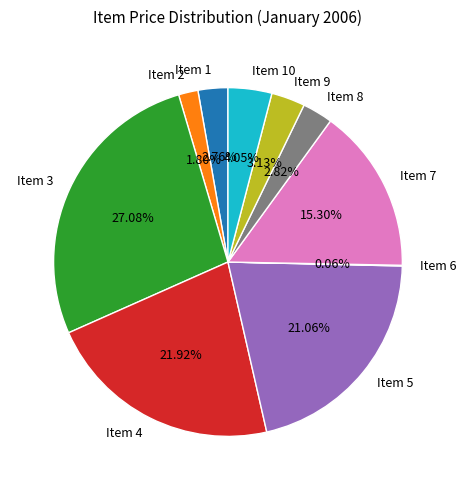

Do Item 3 and Item 4 together represent more than half of the pie?

No